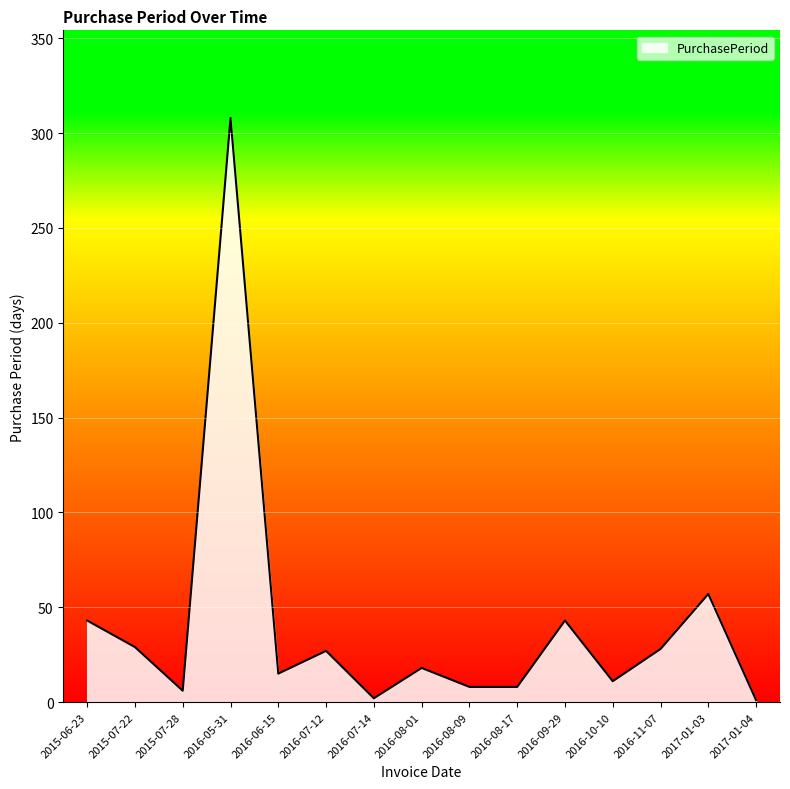

What is the ratio of the value at 2016-07-12 to the value at 2015-07-22?

0.9